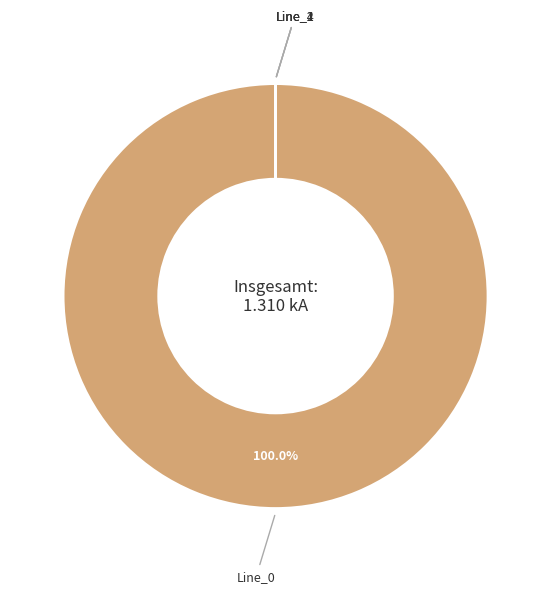

Is Line_4 the majority of the pie?

No